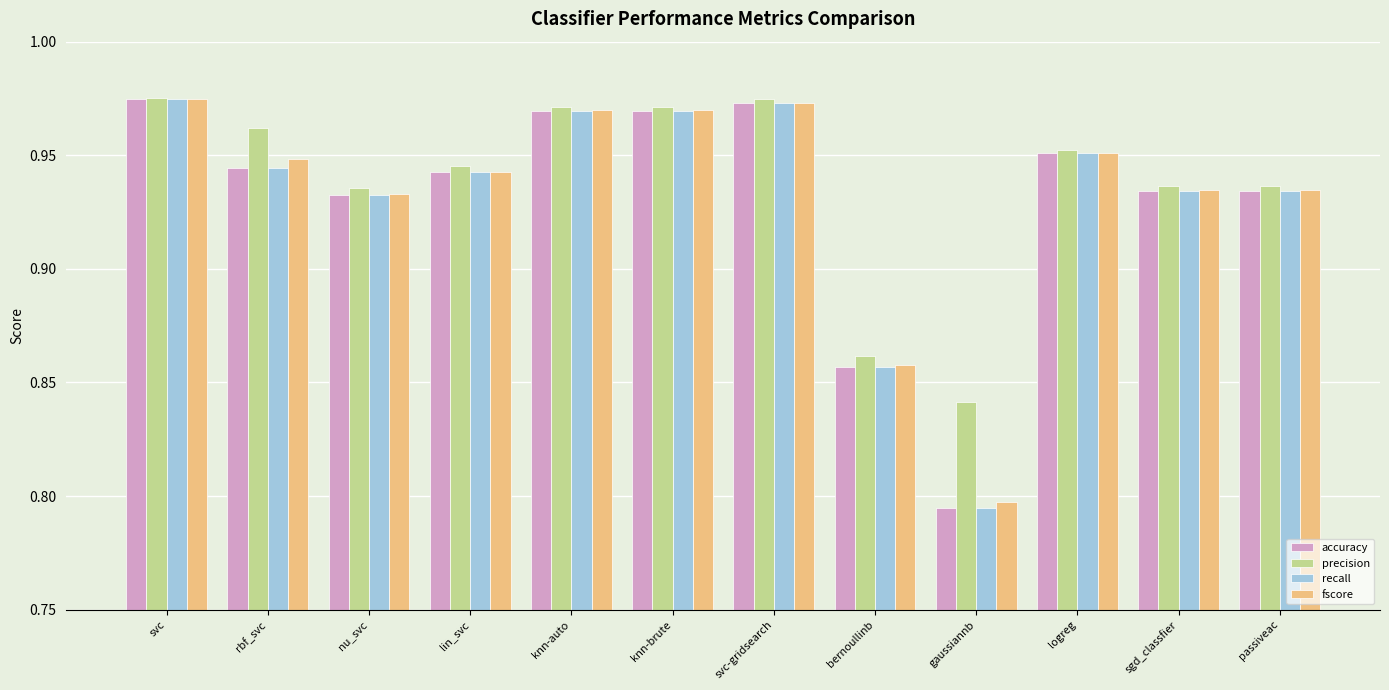

The precision series shows 1.5 at logreg. True or false?

False